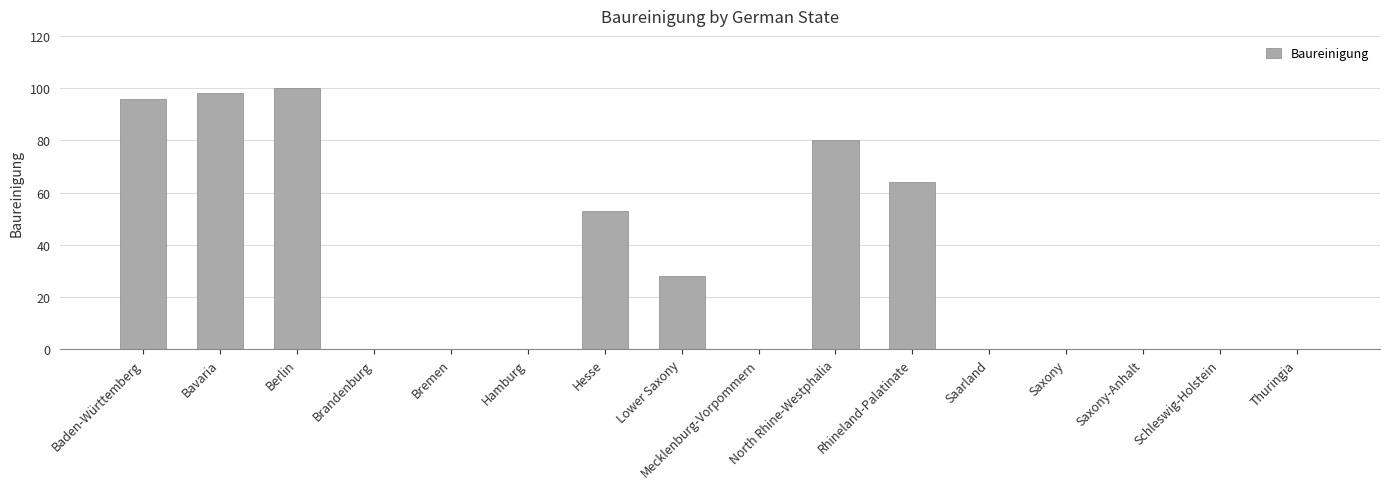

Which label corresponds to the largest value in the chart?

Berlin